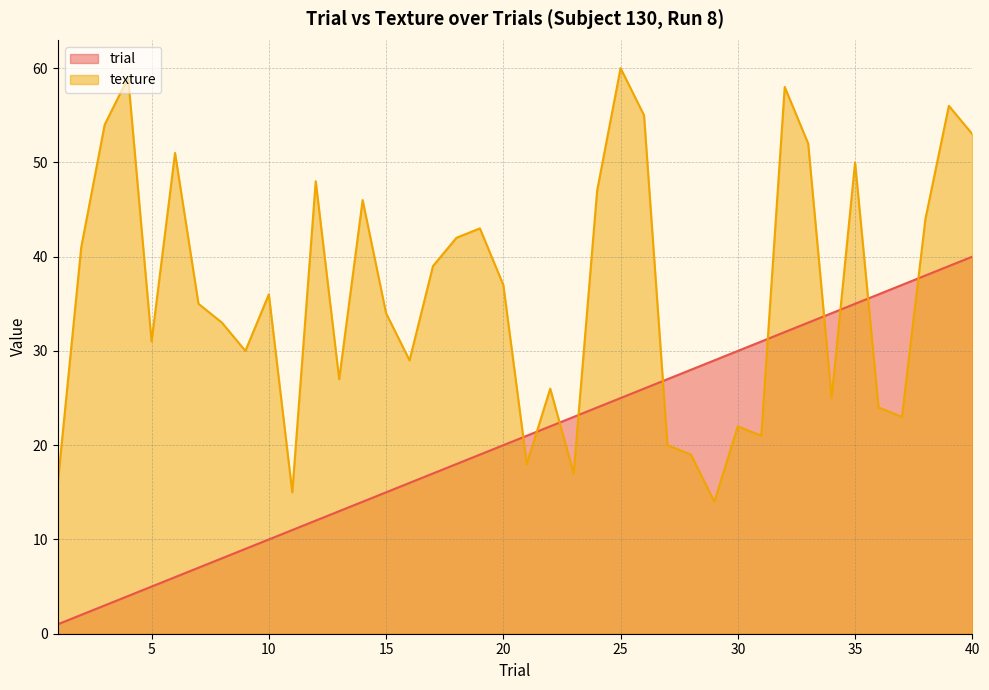

Rank the series at 26 from highest to lowest value.

texture, trial